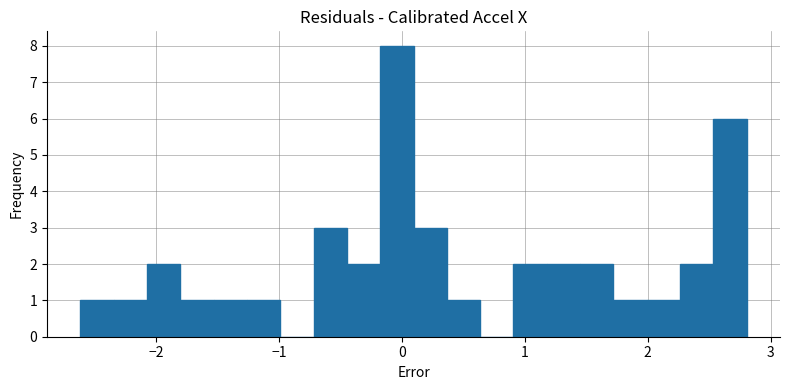

Around what value on the x-axis is the tallest bar? Give the approximate position of its centre, as read against the axis.

0.0